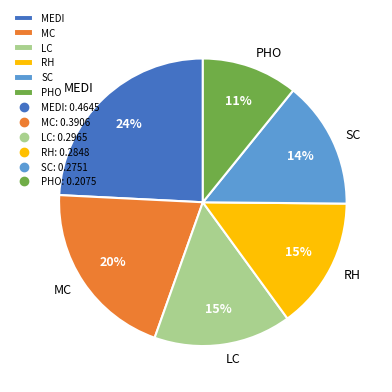

Is it true that PHO is 19% of the pie?

False